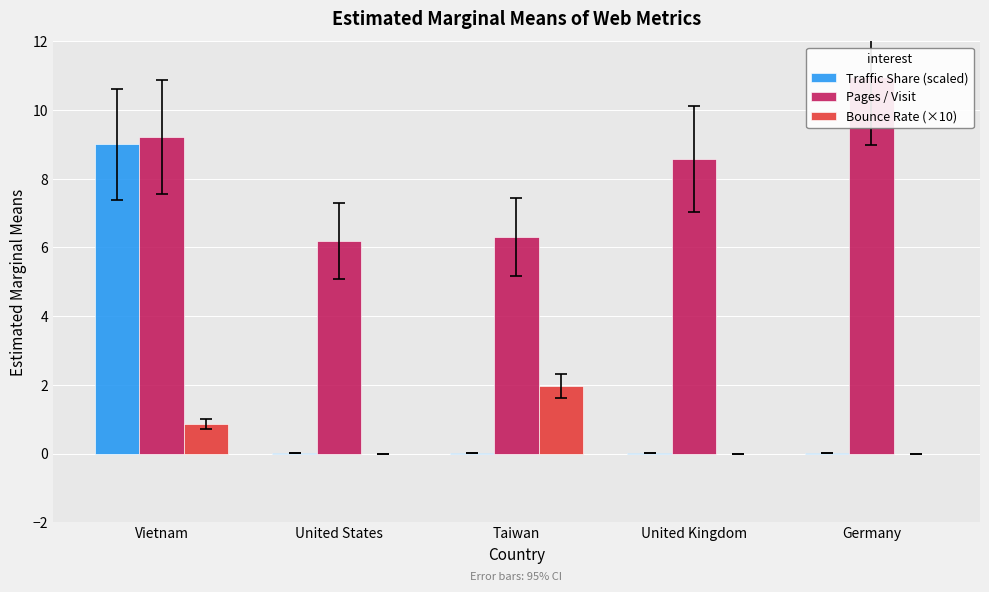

What is the label of the 1st bar from the left?

Vietnam